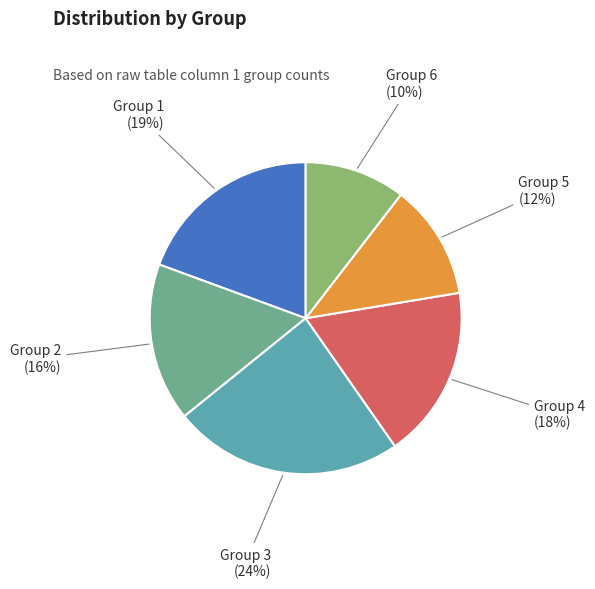

Combined, do Group 4 and Group 3 account for over 50%?

No